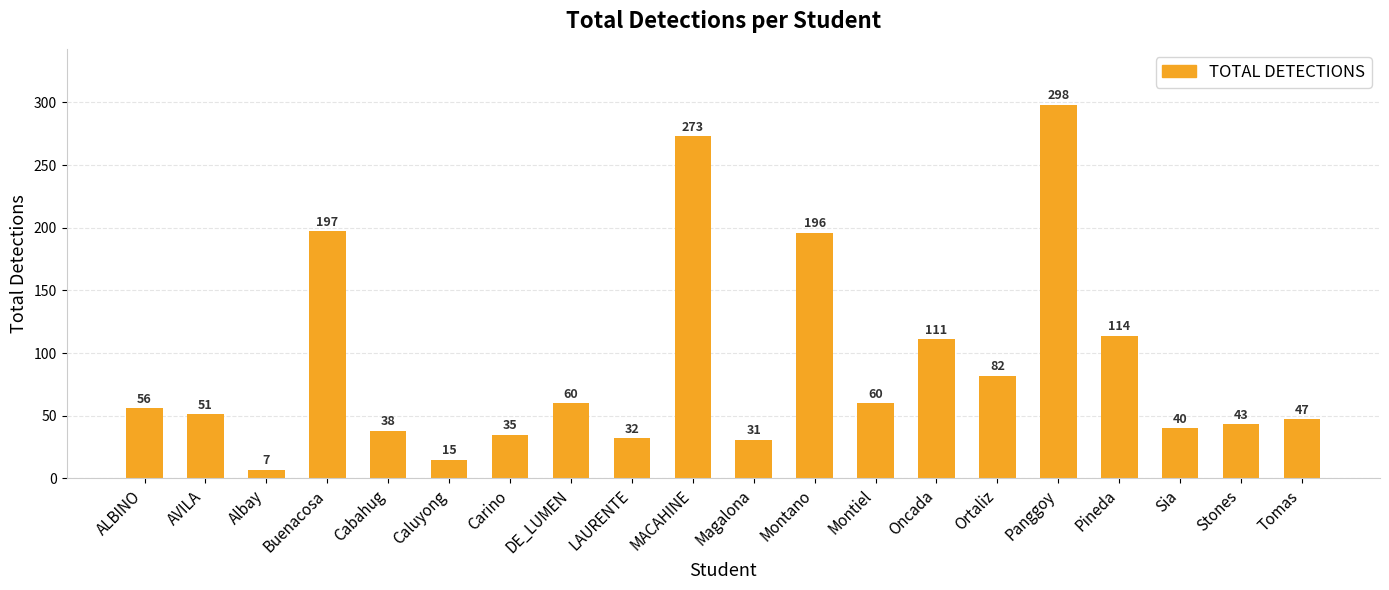

What is the sum of all values?

1786